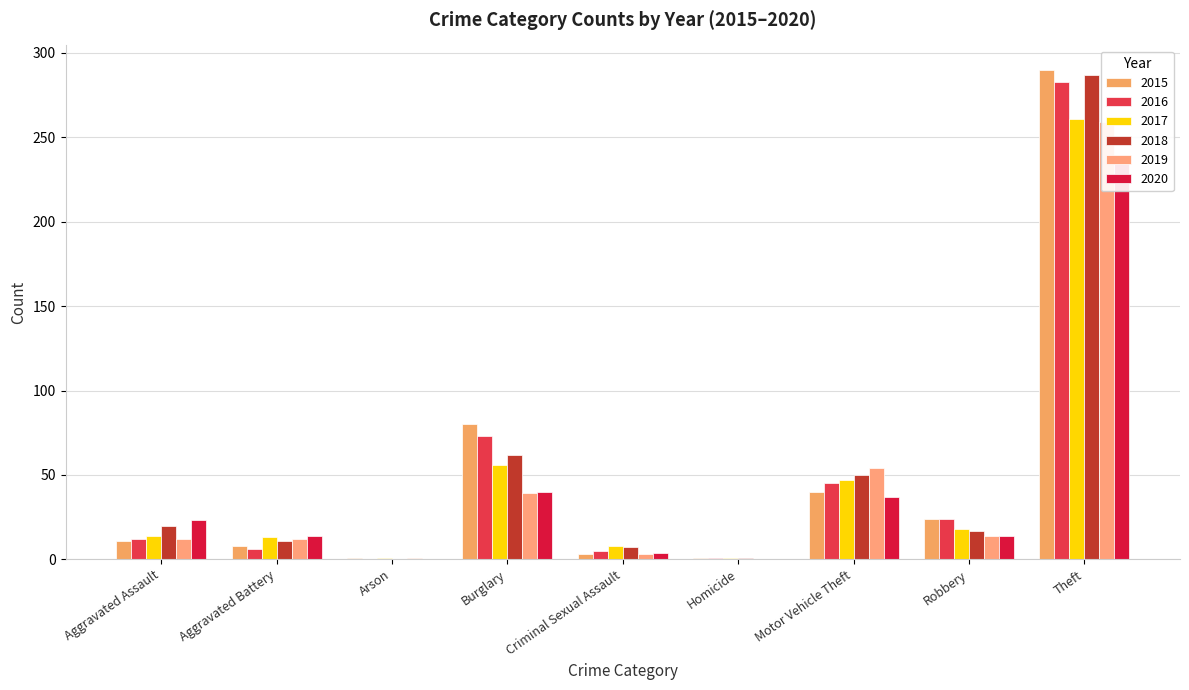

What is the difference between the 2016 values at Burglary and Robbery?

49